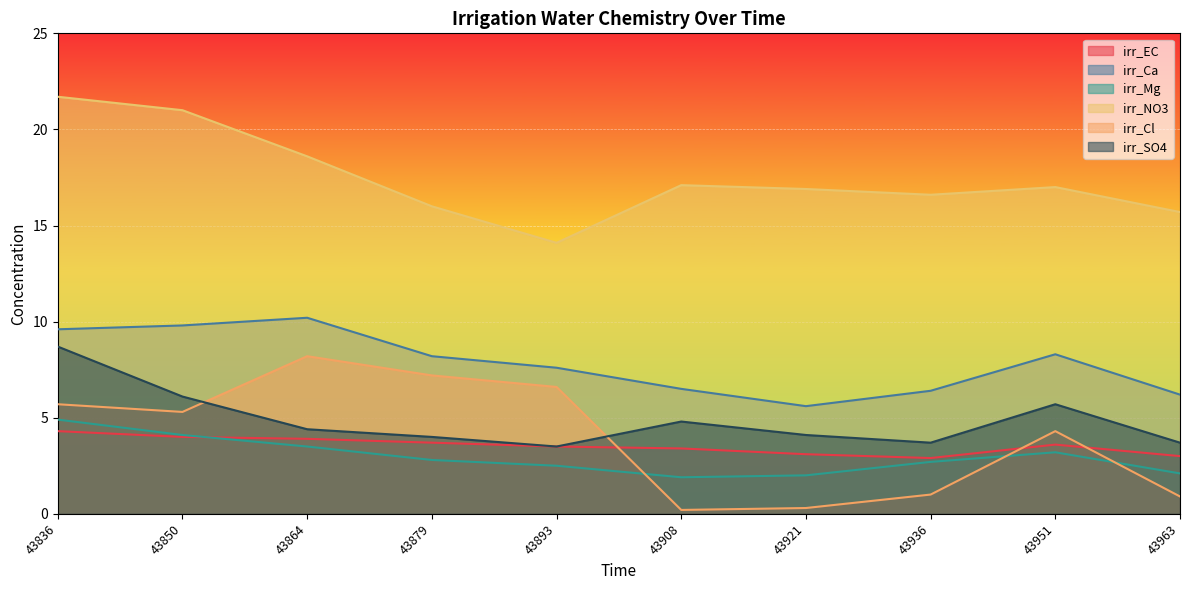

Count the number of categories in the chart.

10